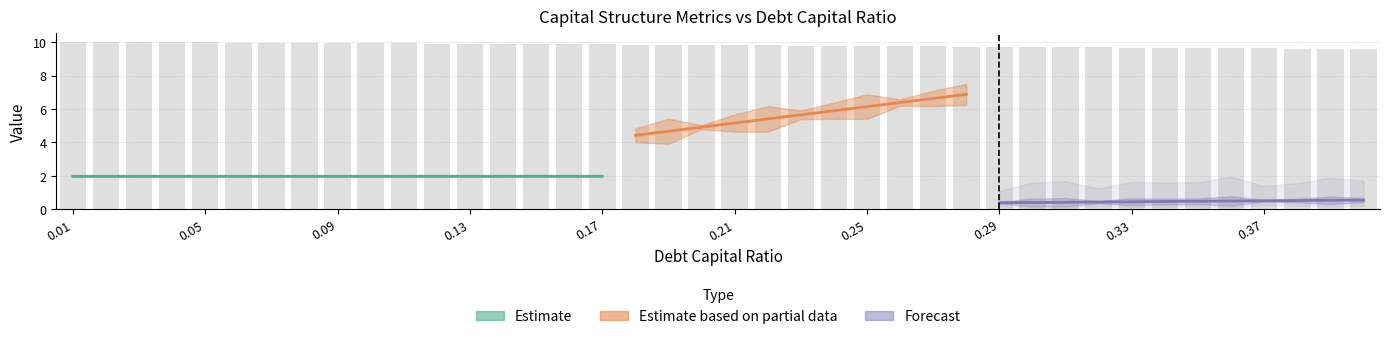

The interest_expense series shows 0.2 at 28. True or false?

False